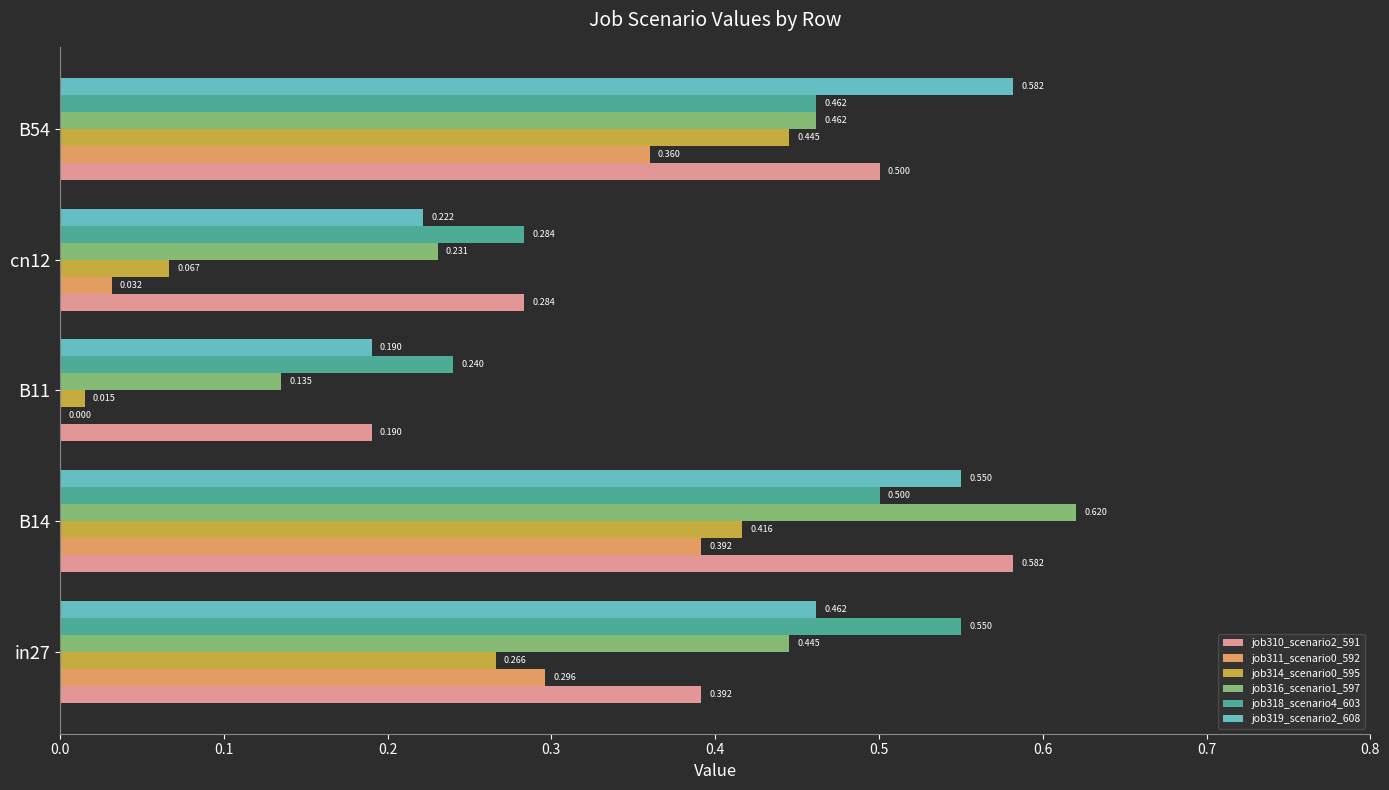

At which label is job319_scenario2_608 closest to 0?

B11